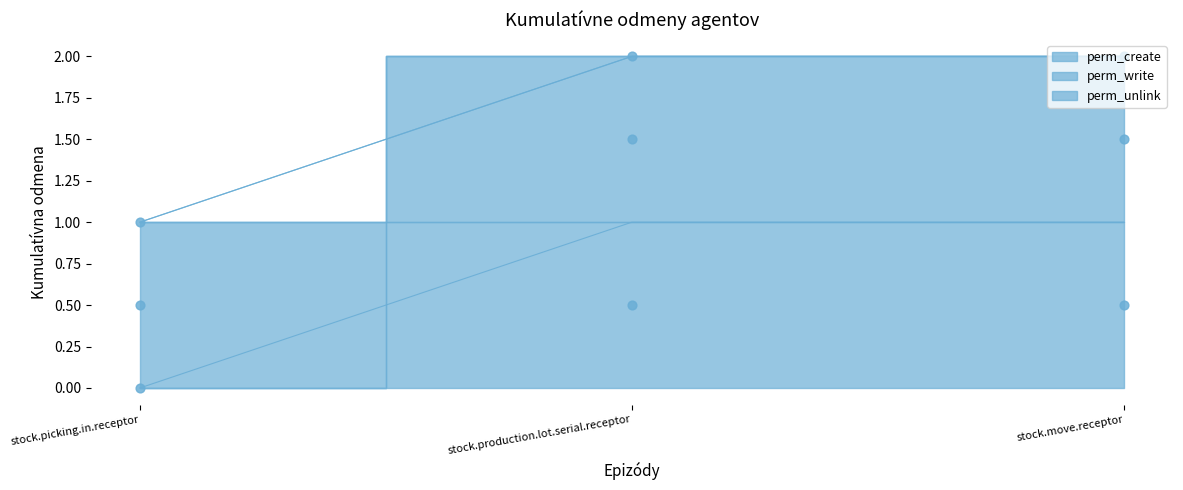

Which series reaches the minimum Y coordinate?

perm_create